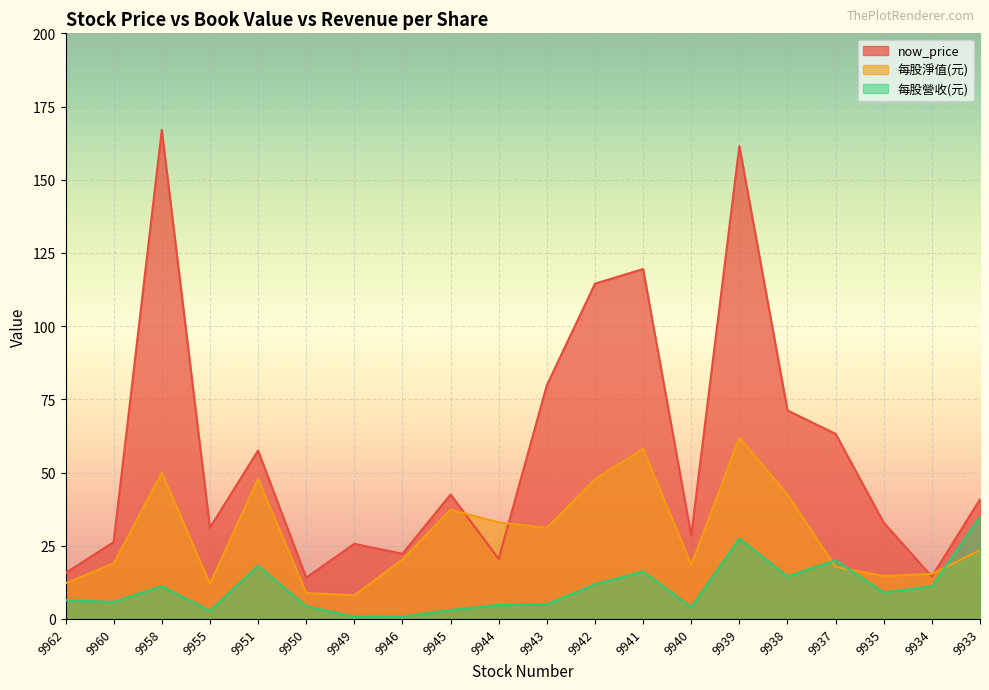

What is the sum of all now_price values?

1148.8